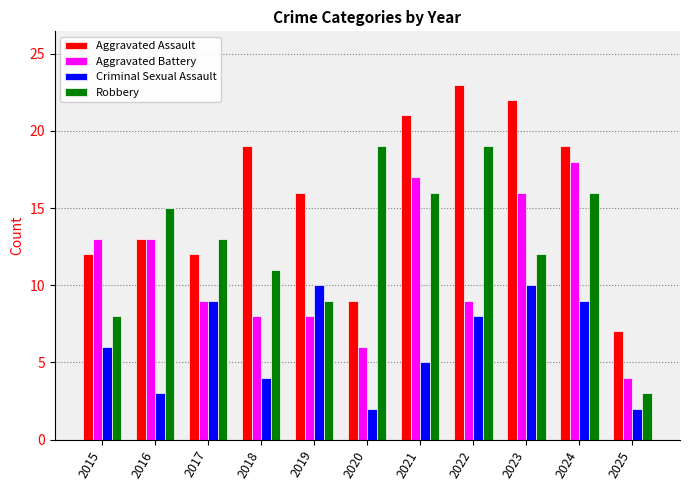

Which series has the largest total across all categories?

Aggravated Assault